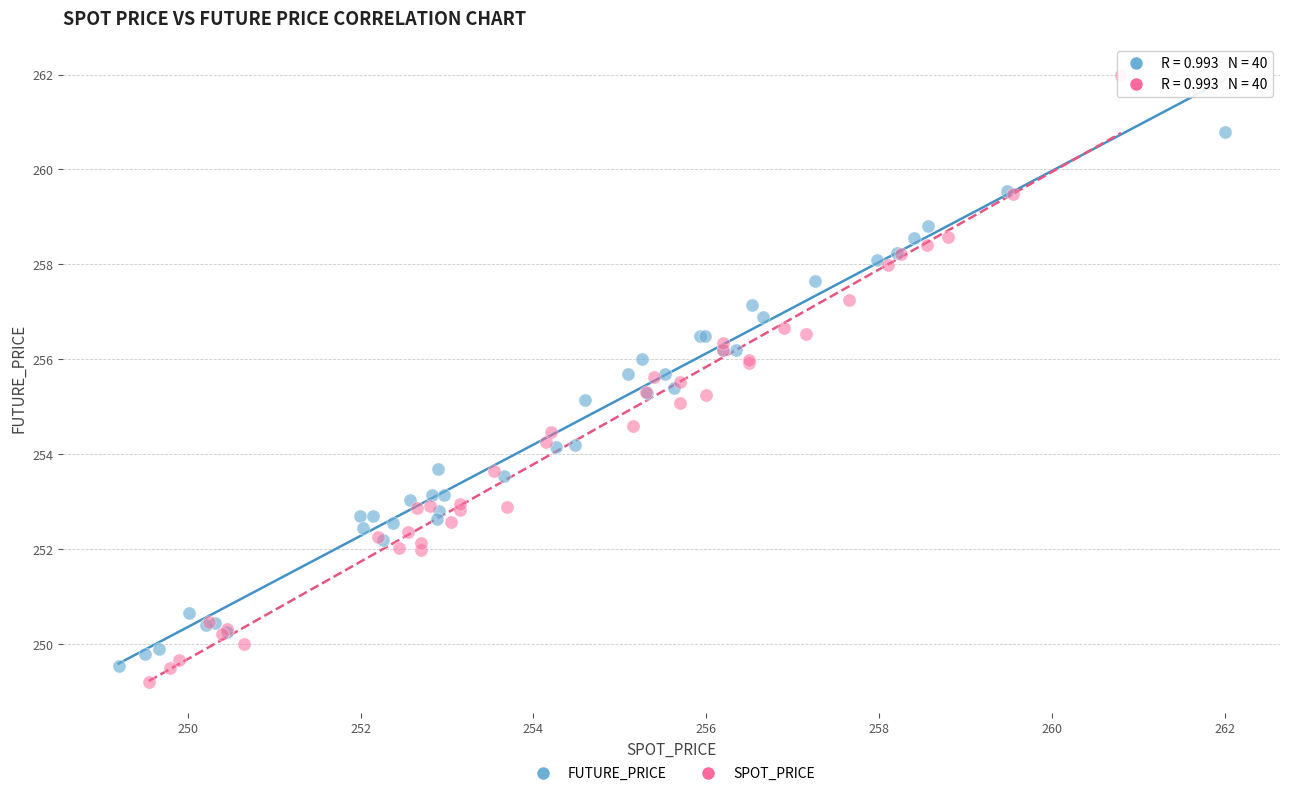

Which series contains the lowest Y value?

SPOT_PRICE